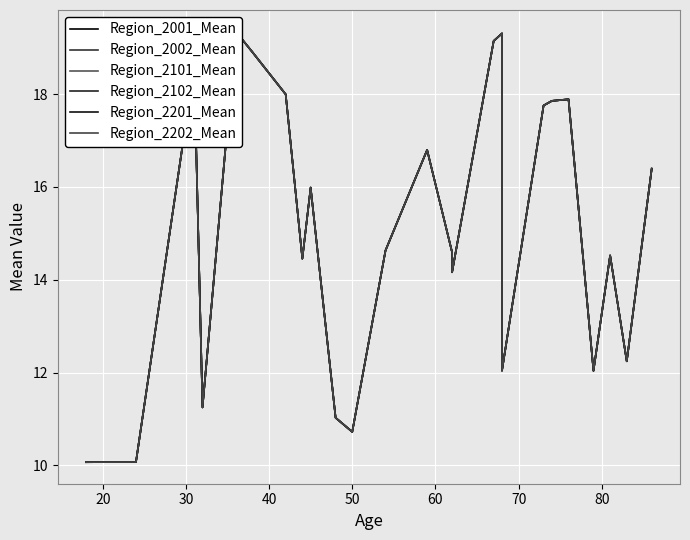

Where is the first local maximum for Region_2002_Mean?

30